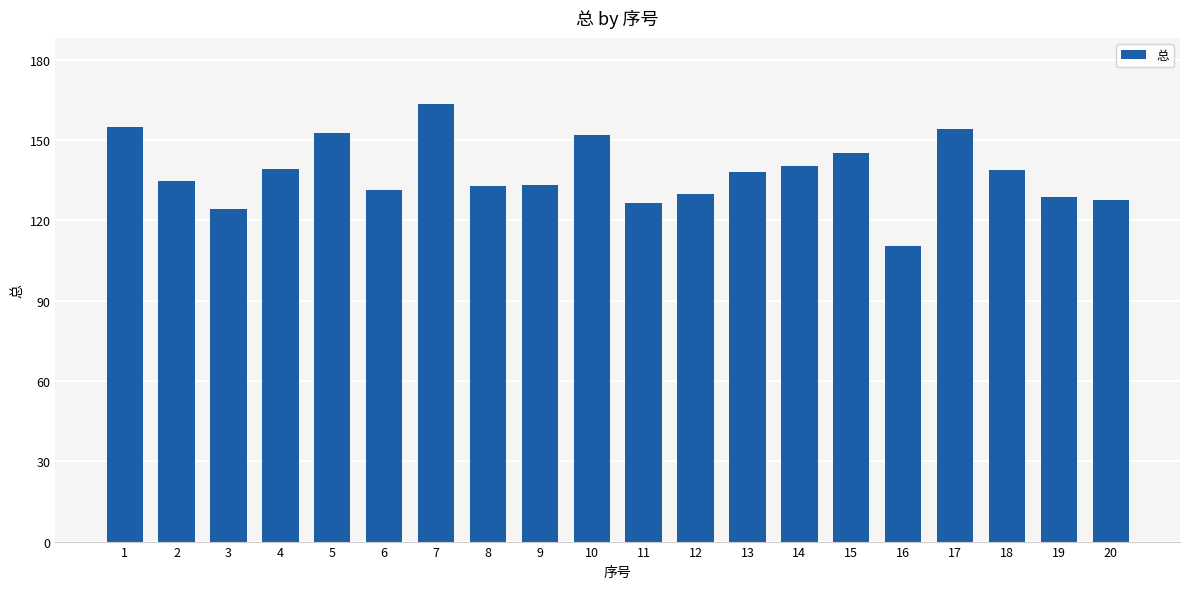

What is the sum of the values at 5 and 20?

280.6